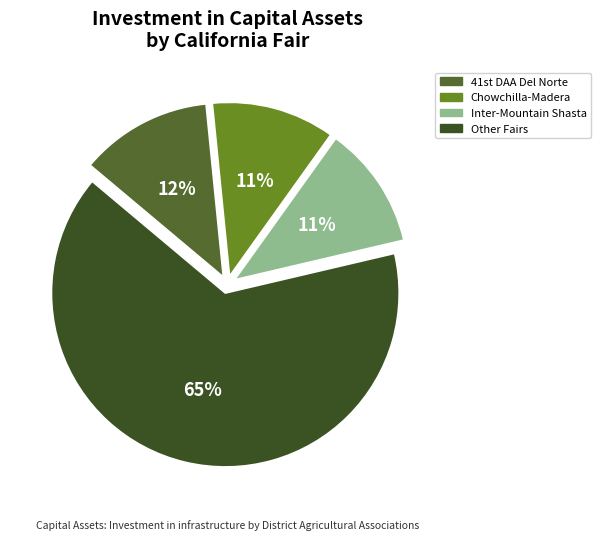

Count the number of slices in the pie.

4